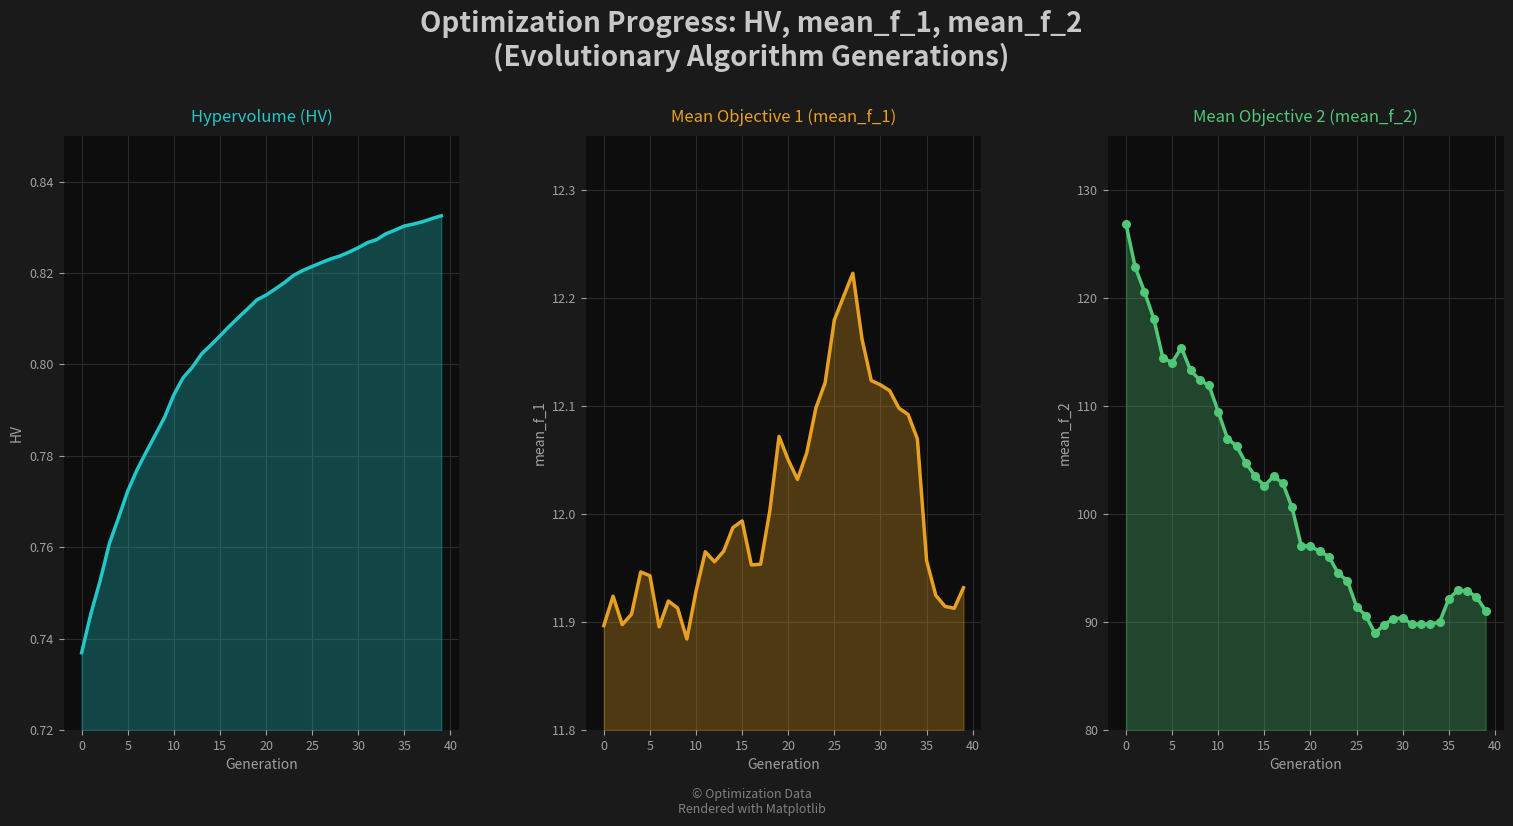

Which series has the largest total across all categories?

mean_f_2